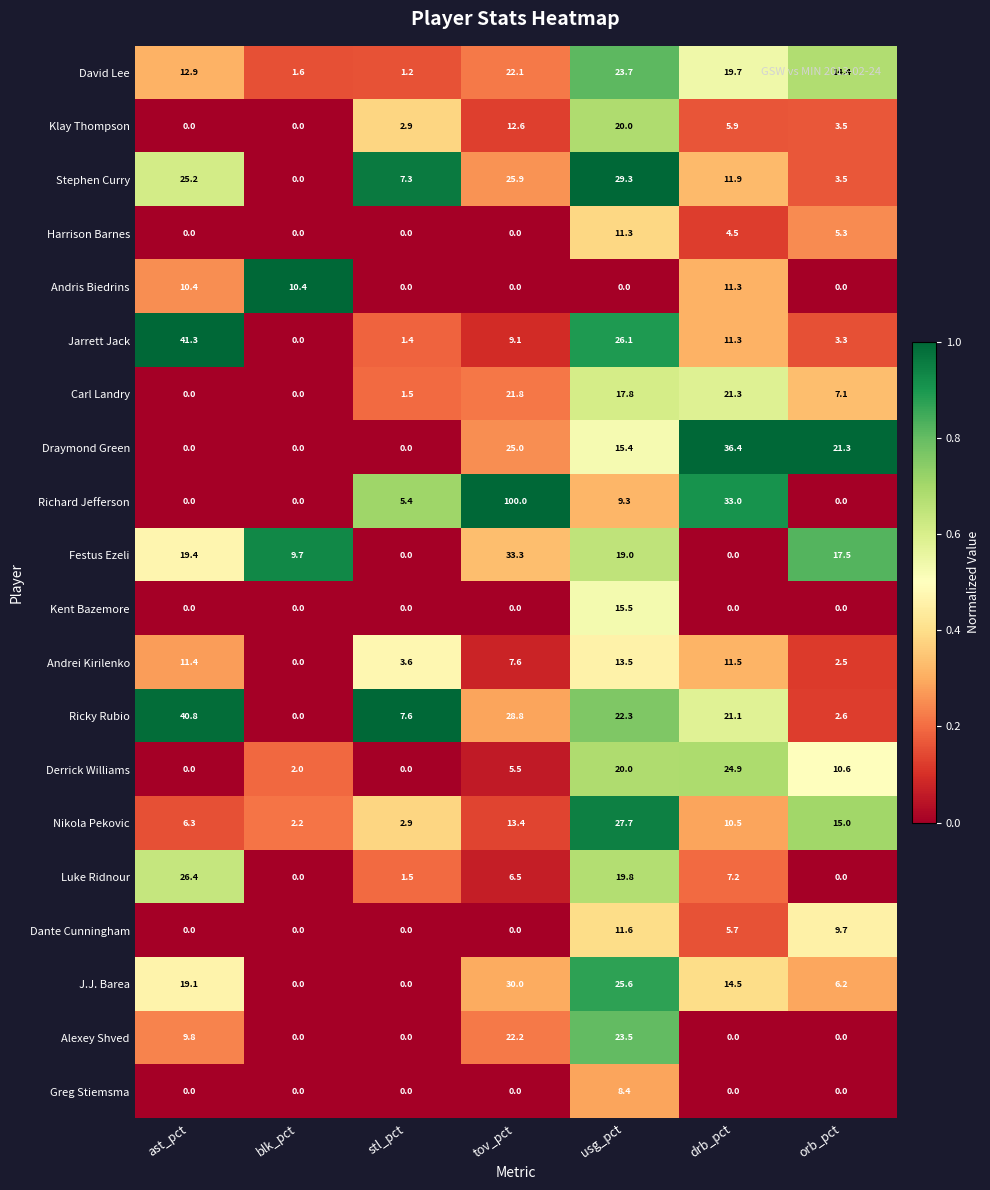

Which series has the widest spread of values?

Richard Jefferson